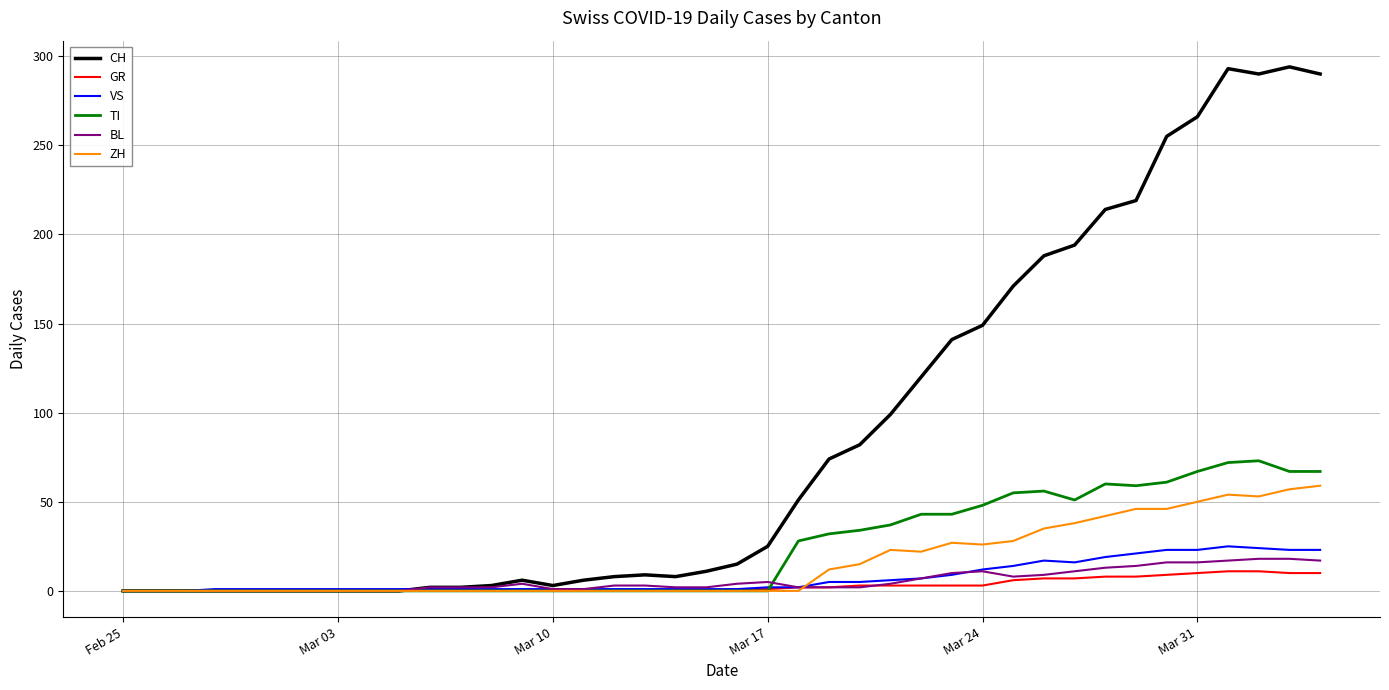

At how many categories does at least one series exceed 268?

4